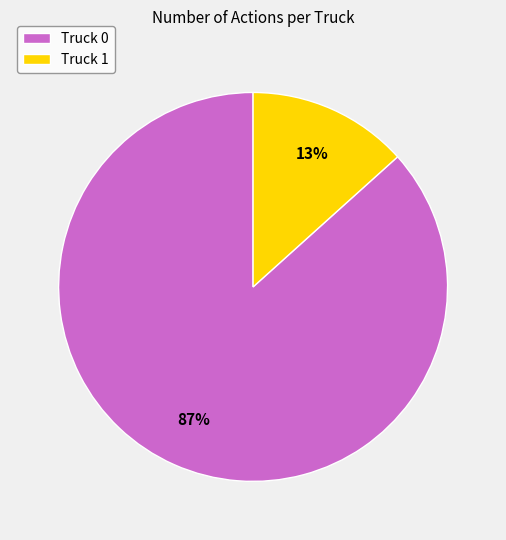

Does Truck 1 represent more than half of the total?

No